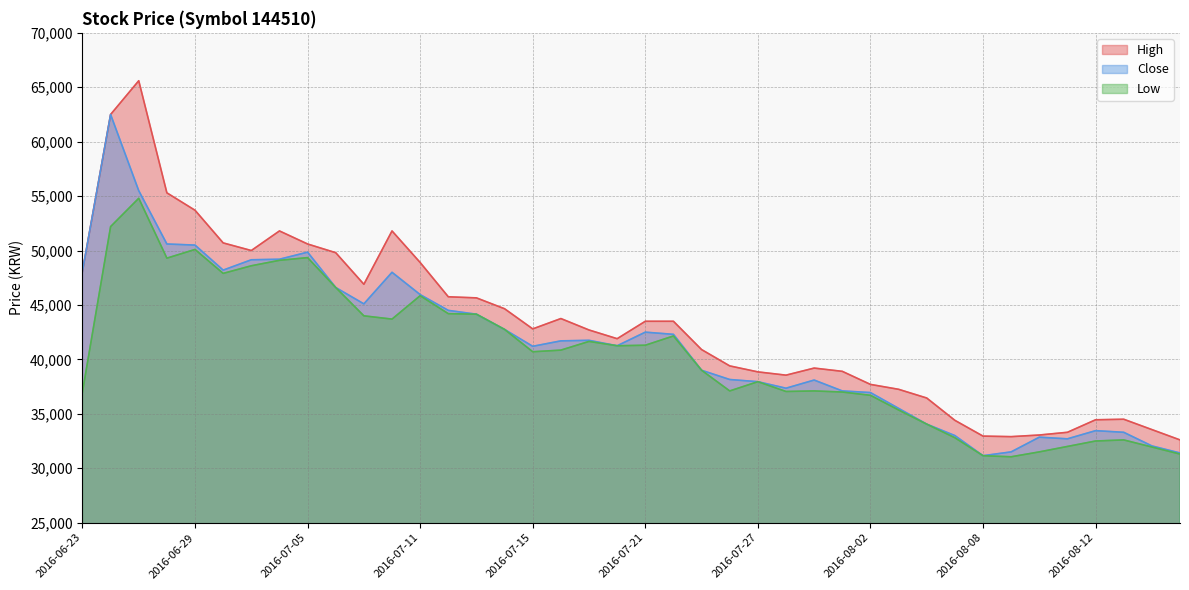

What is the lowest value of the High series?

32600